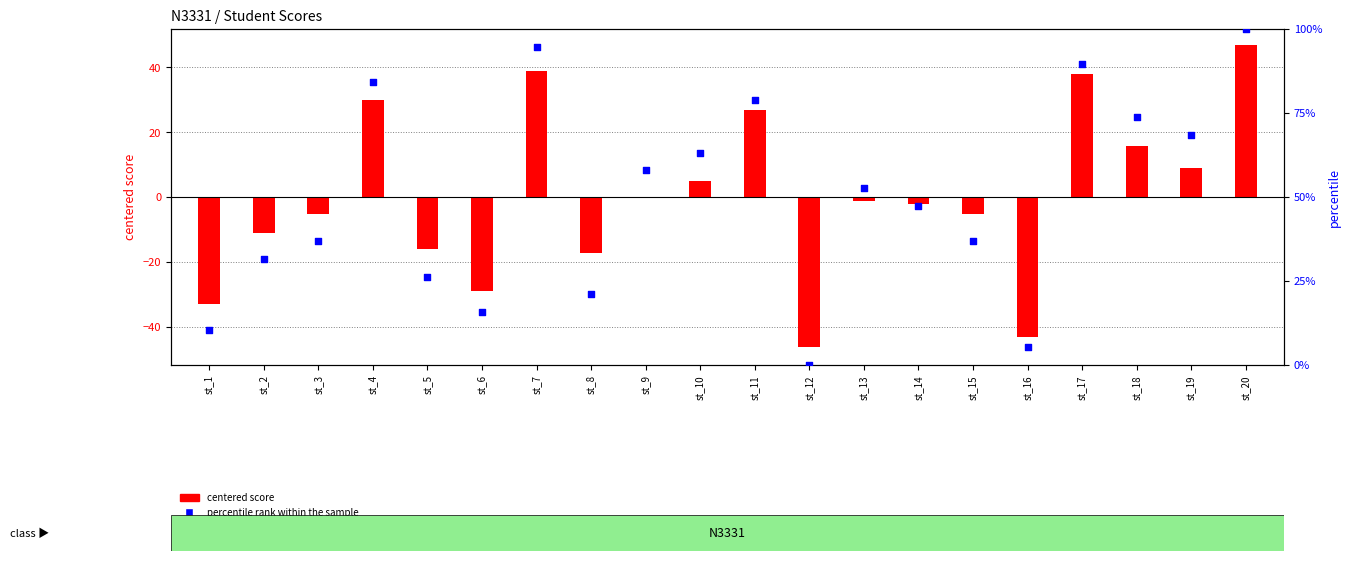

Which series reaches the maximum Y coordinate?

percentile rank within the sample